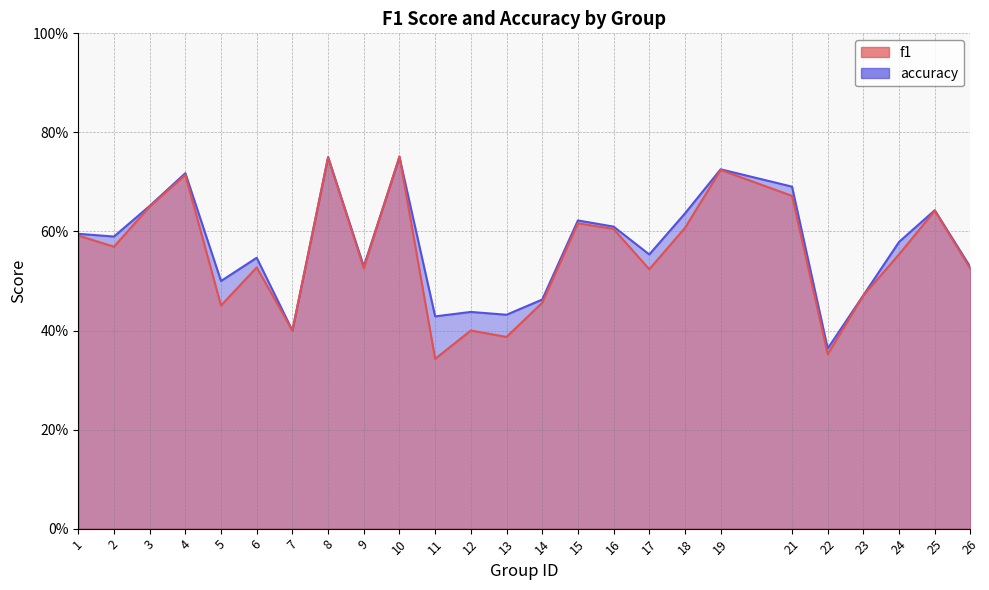

At which category does f1 reach its first local valley?

2